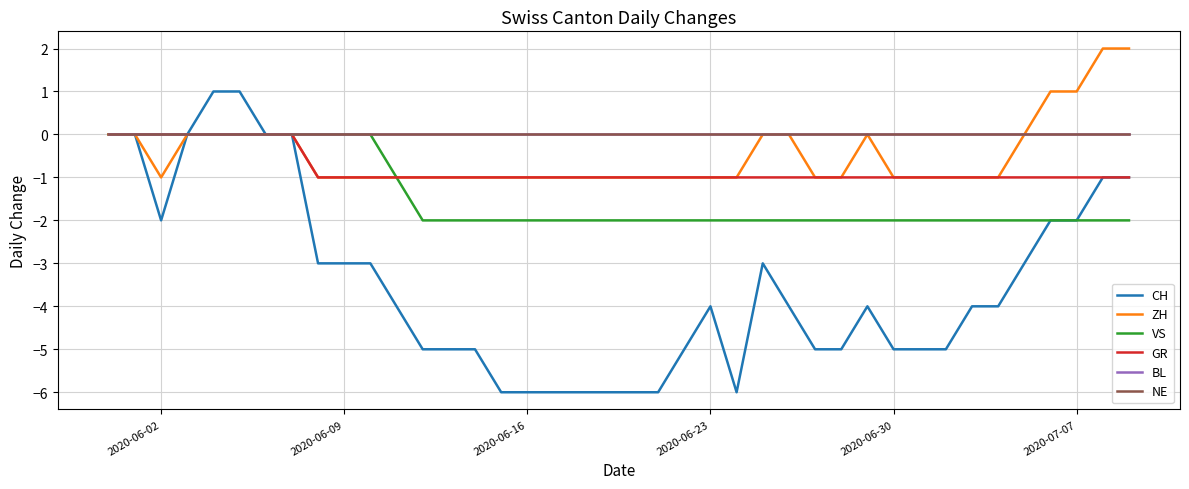

True or false: BL and GR intersect in this chart.

False